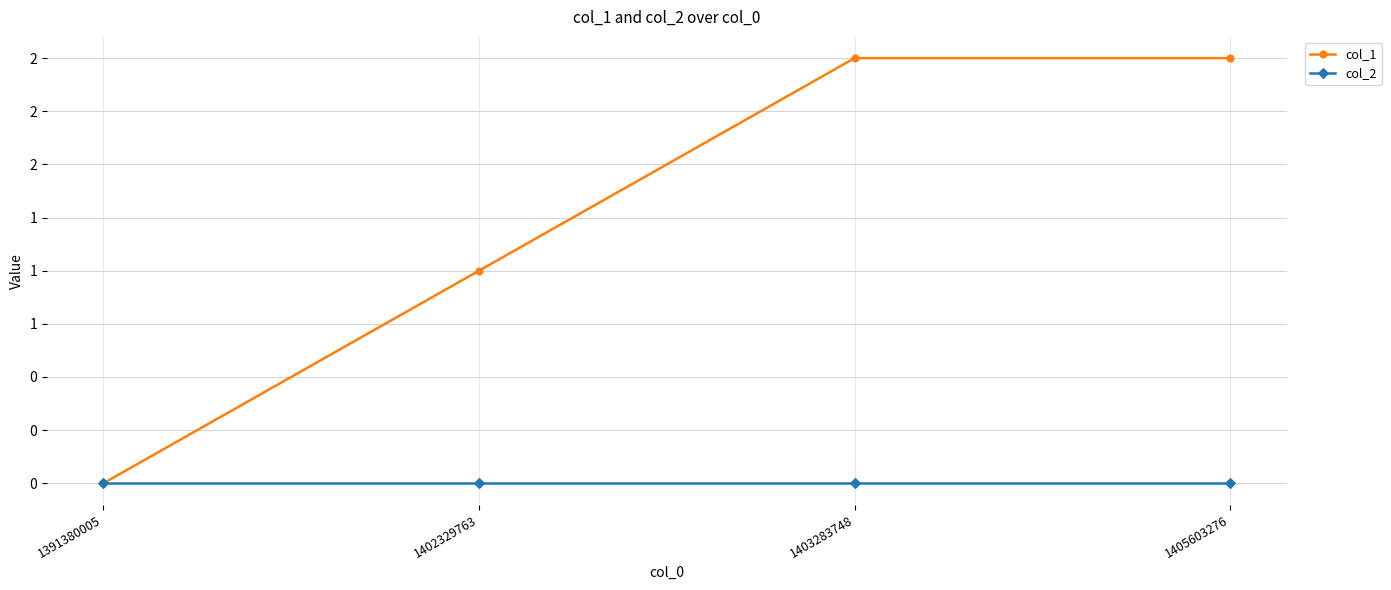

What are all the series names shown in the legend?

col_1, col_2